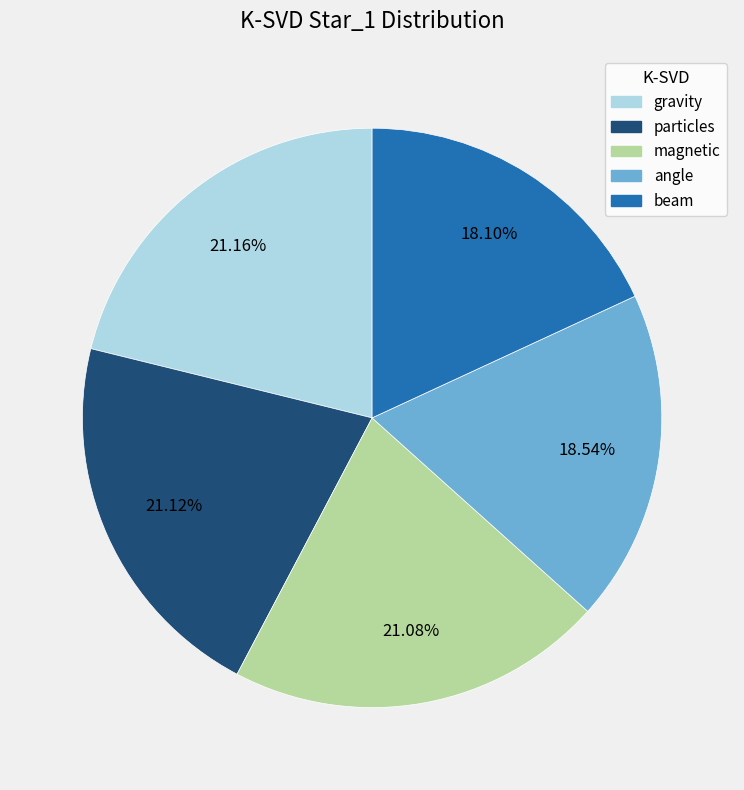

Is the sum of gravity and angle greater than half?

No